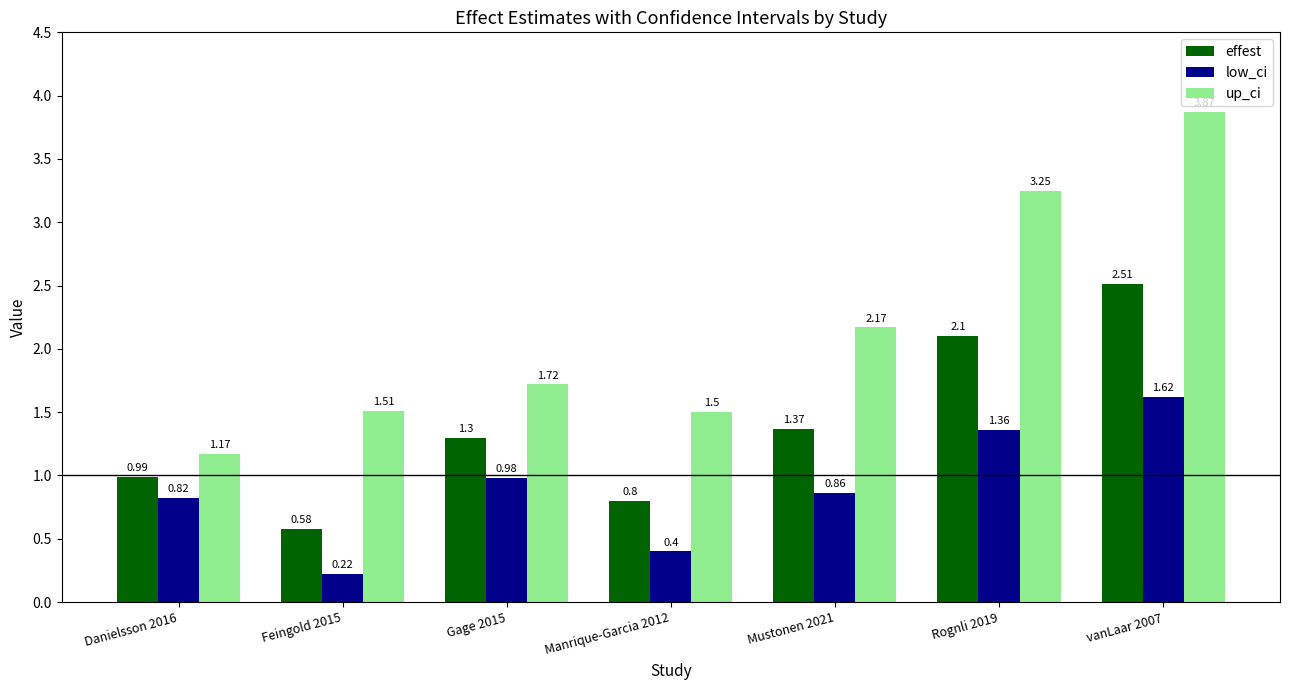

What value does the effest series have at Manrique-Garcia 2012?

0.8